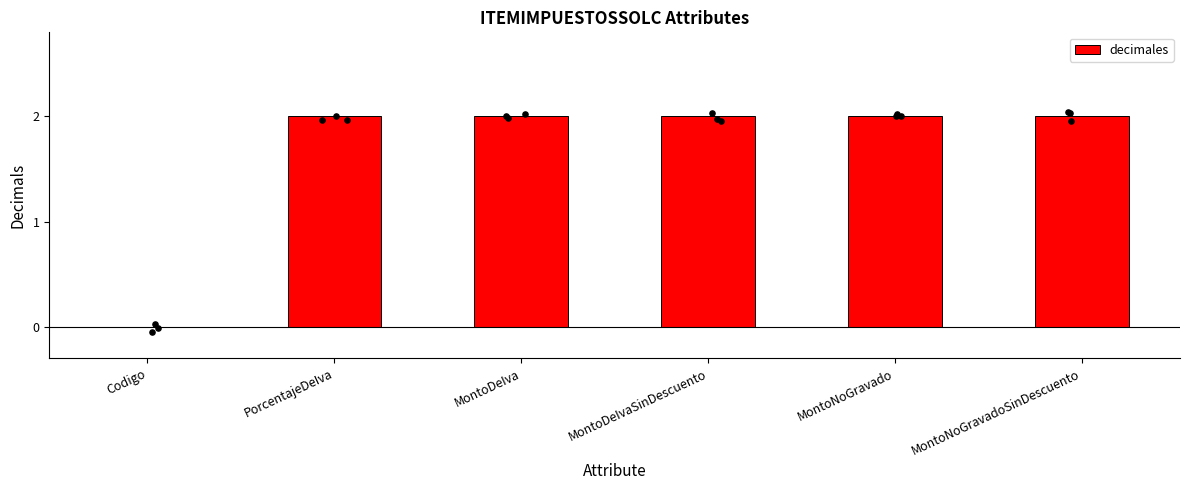

Between Codigo and MontoDeIvaSinDescuento, which is larger?

MontoDeIvaSinDescuento